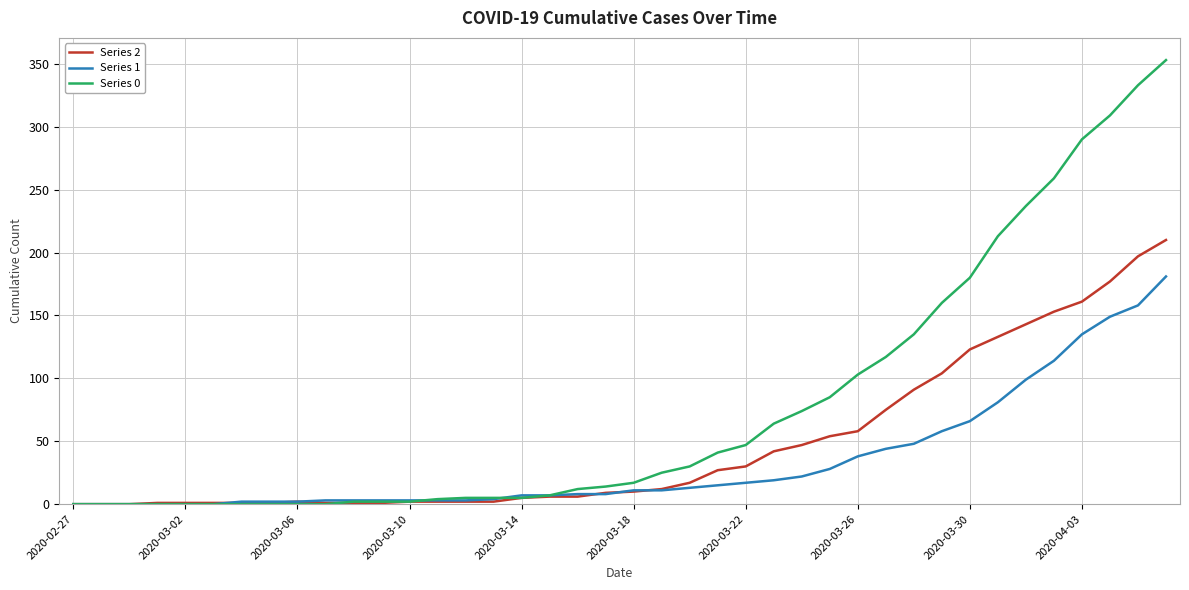

Rank the series by their maximum value, from lowest to highest.

Series 1, Series 2, Series 0